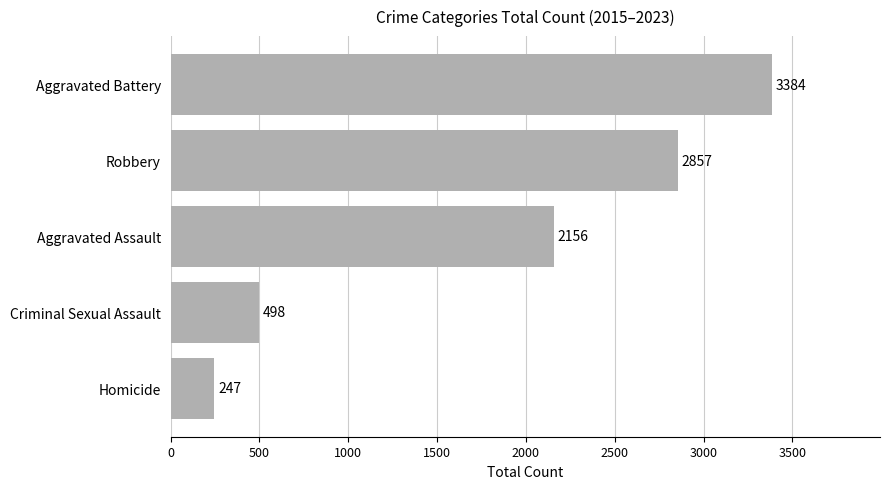

How many data points are less than 2156?

2